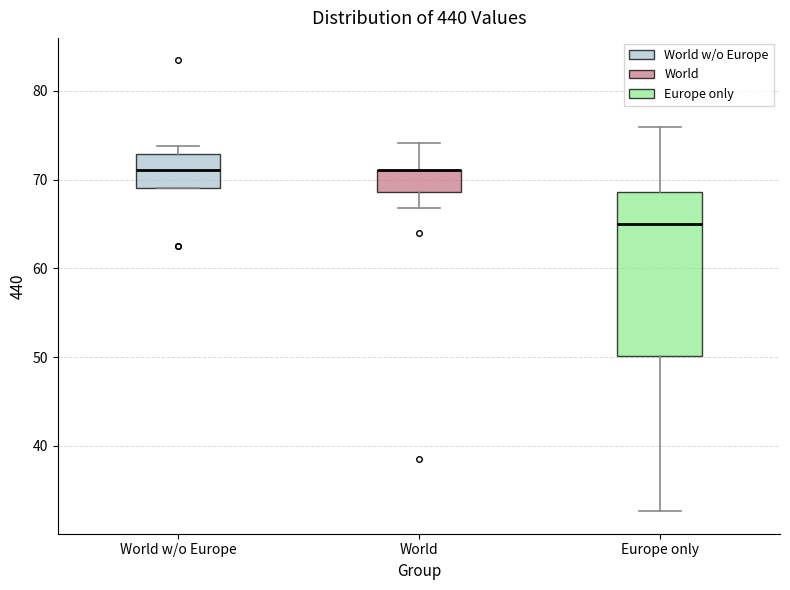

Where is the upper edge of the box for World w/o Europe on the y-axis? The values are not printed on the chart, so give them approximately, as read against the axis.

73